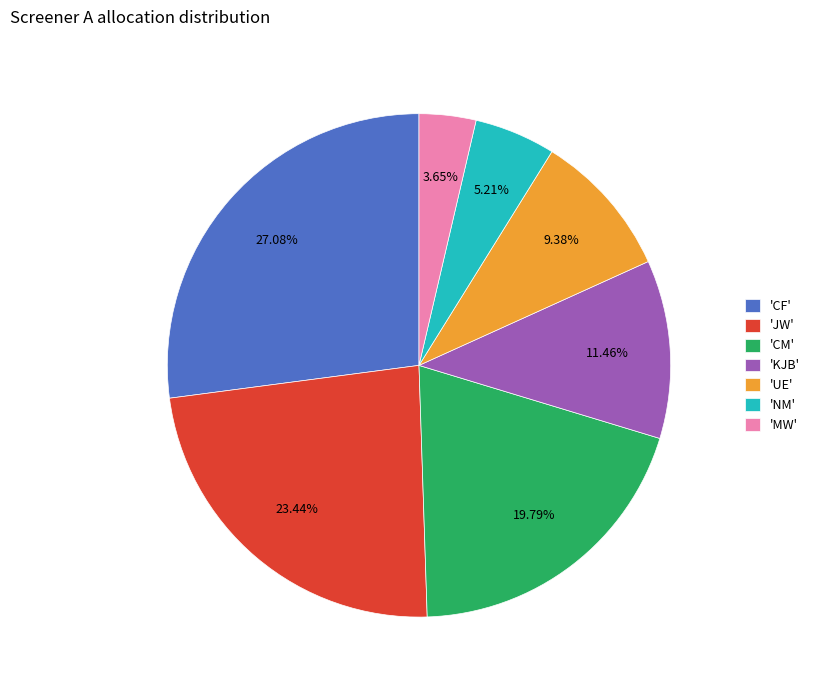

What is the smallest slice in the pie chart?

'MW'